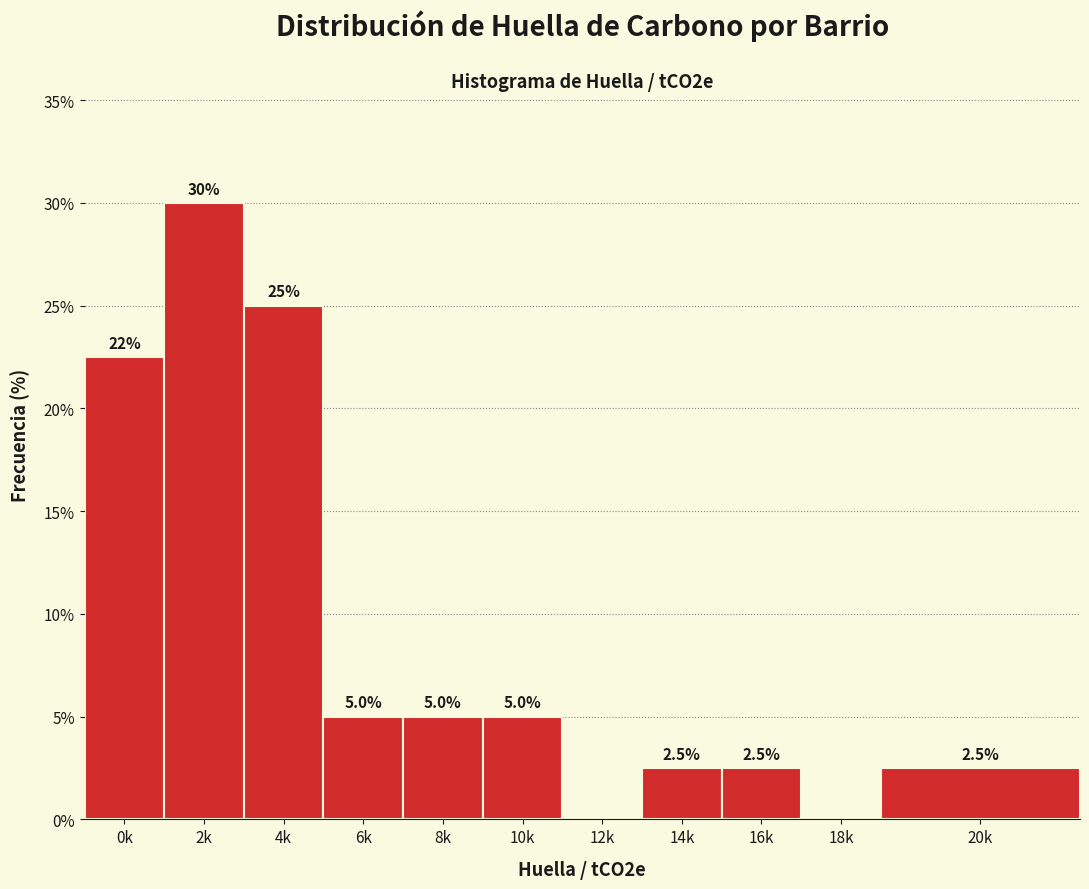

Reading left to right, what are all the values shown in this chart?

0k=22.5	2k=30.0	4k=25.0	6k=5.0	8k=5.0	10k=5.0	12k=0.0	14k=2.5	16k=2.5	18k=0.0	20k=2.5